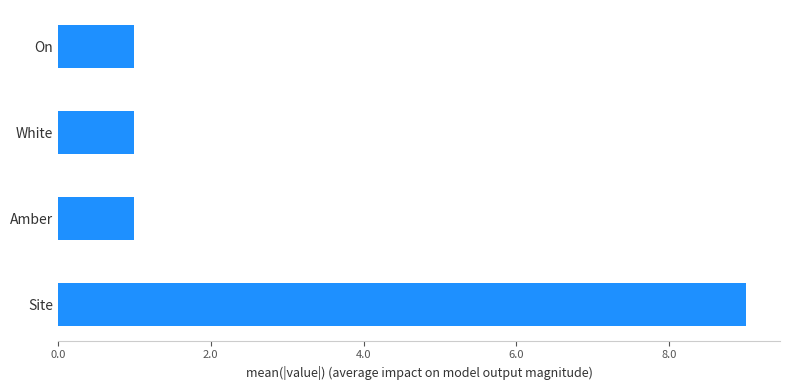

How many data points does each series have?

4